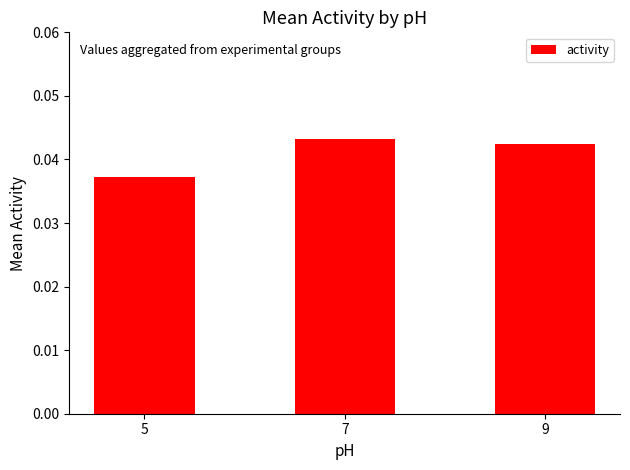

At which category does the chart reach its peak across all series?

7